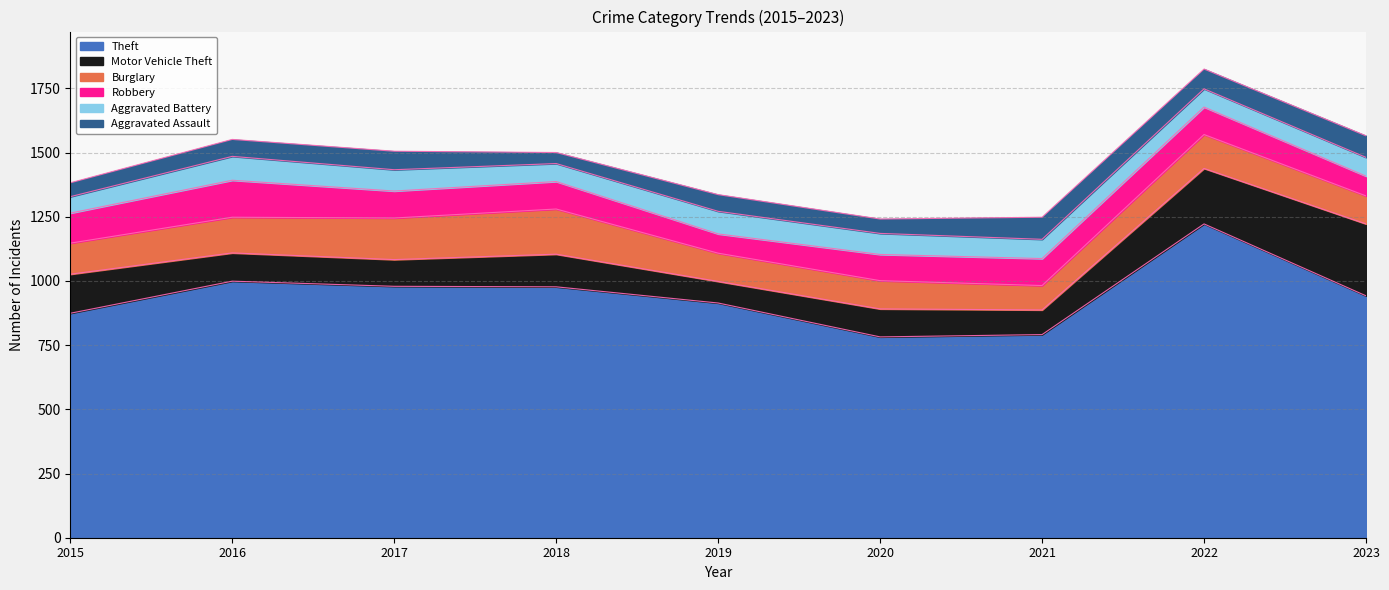

Reading left to right, list all the values displayed in this chart.

Theft: 2015=874	2016=999	2017=979	2018=977	2019=914	2020=782	2021=791	2022=1222	2023=942
Motor Vehicle Theft: 2015=152	2016=110	2017=104	2018=127	2019=84	2020=109	2021=96	2022=216	2023=280
Burglary: 2015=121	2016=139	2017=162	2018=176	2019=110	2020=110	2021=95	2022=132	2023=109
Robbery: 2015=117	2016=144	2017=105	2018=107	2019=75	2020=102	2021=105	2022=107	2023=77
Aggravated Battery: 2015=64	2016=93	2017=83	2018=70	2019=88	2020=82	2021=75	2022=71	2023=73
Aggravated Assault: 2015=54	2016=66	2017=72	2018=43	2019=65	2020=56	2021=86	2022=77	2023=84